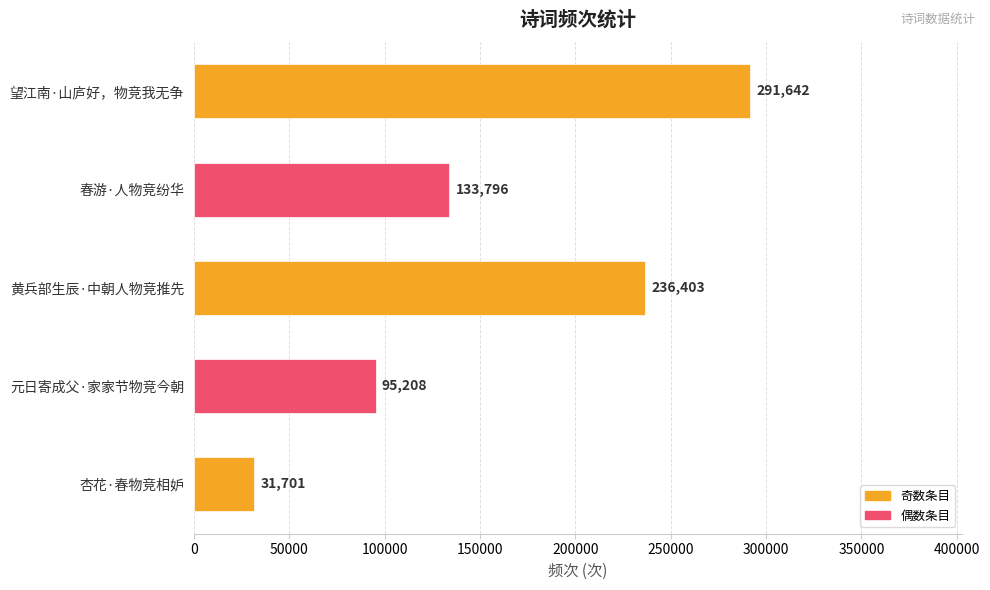

The chart shows a value of 31701 at 杏花·春物竞相妒. True or false?

True